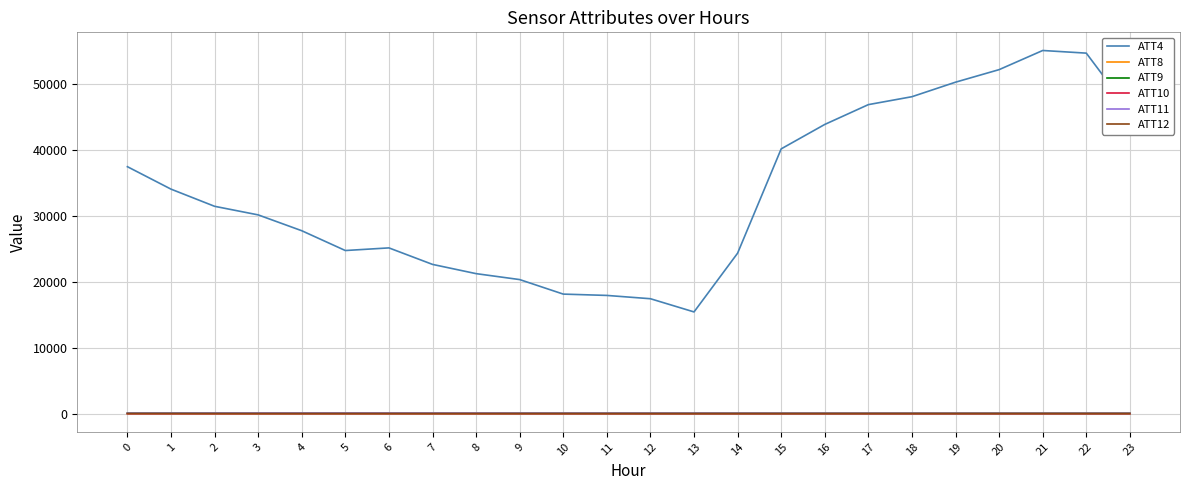

The ATT9 series shows 43.0 at 18. True or false?

True